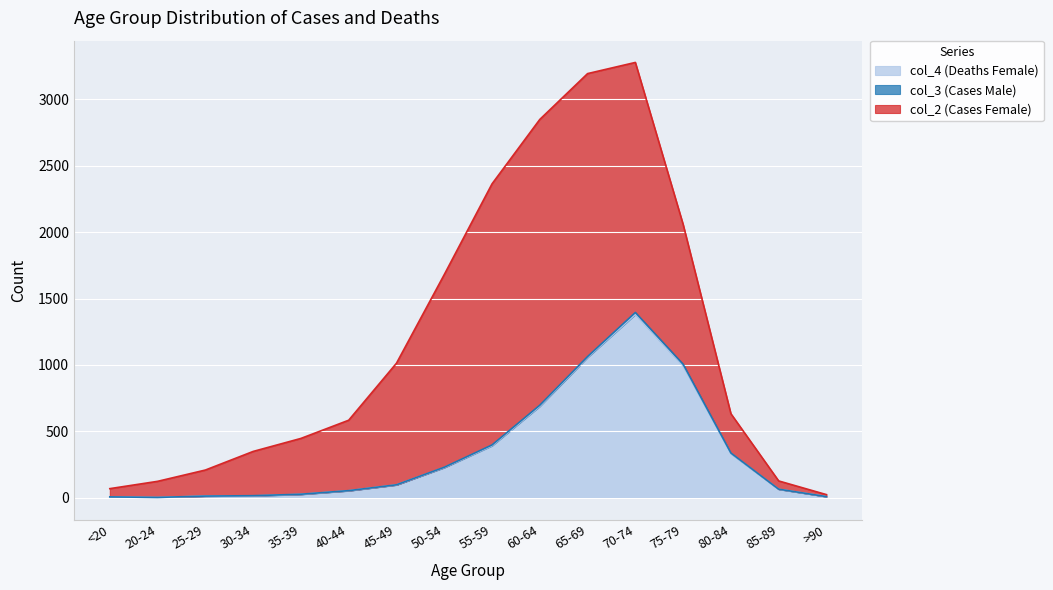

What is the spread (max minus min) of values at 25-29?

196